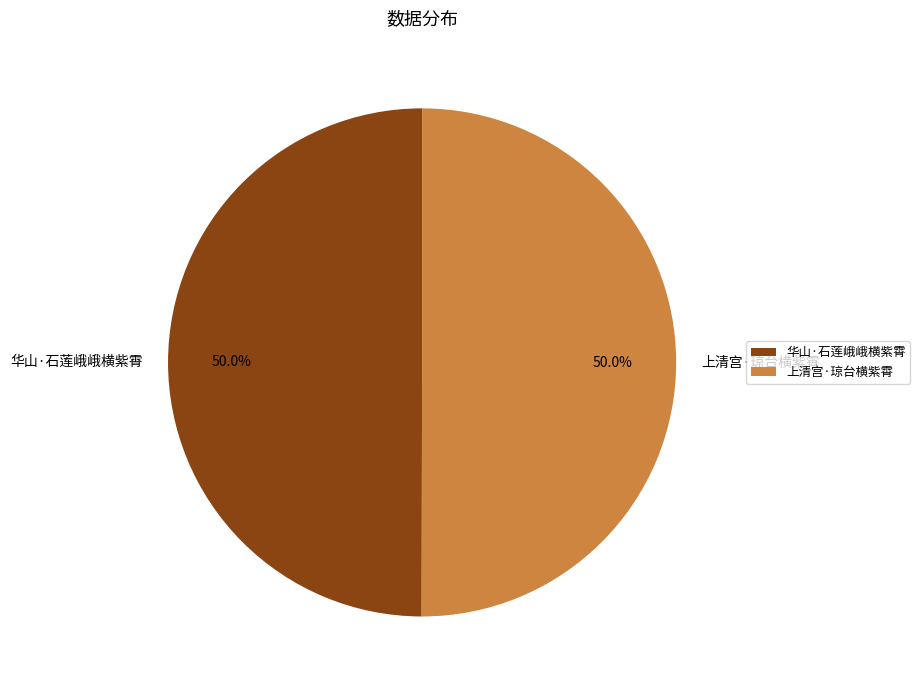

To the nearest percent, what is the combined percentage of 上清宫·琼台横紫霄 and 华山·石莲峨峨横紫霄?

100%